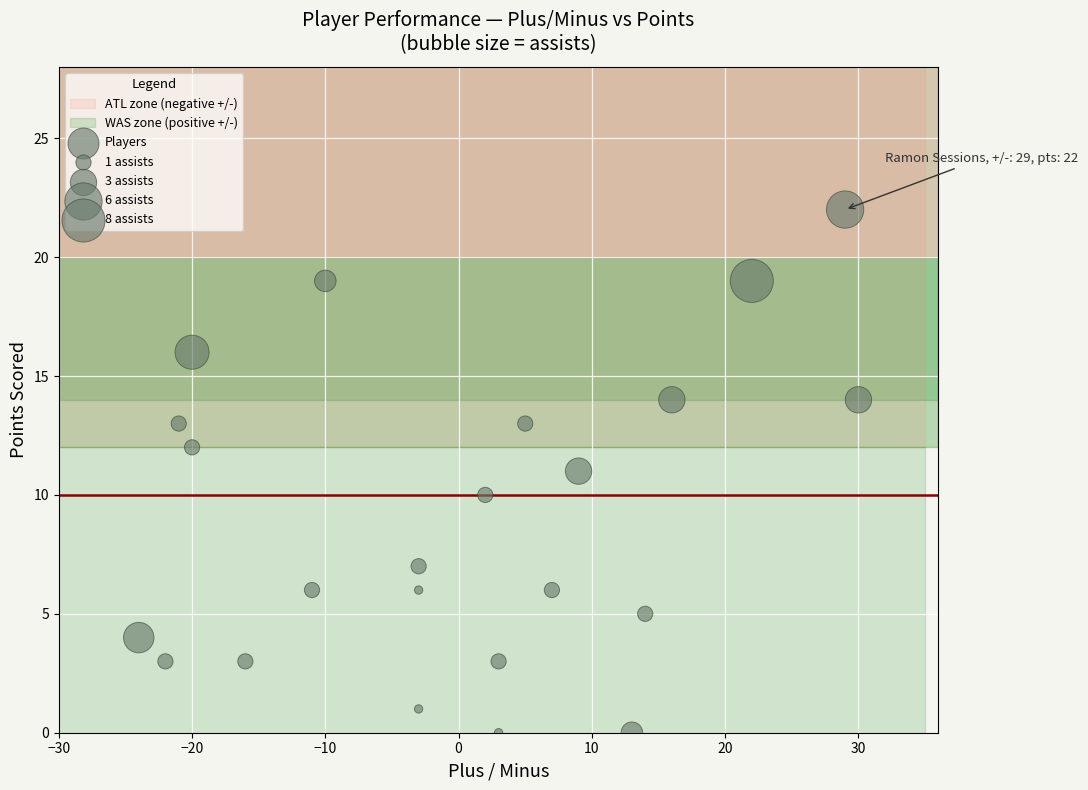

What is the range of X values (max minus min)?

54